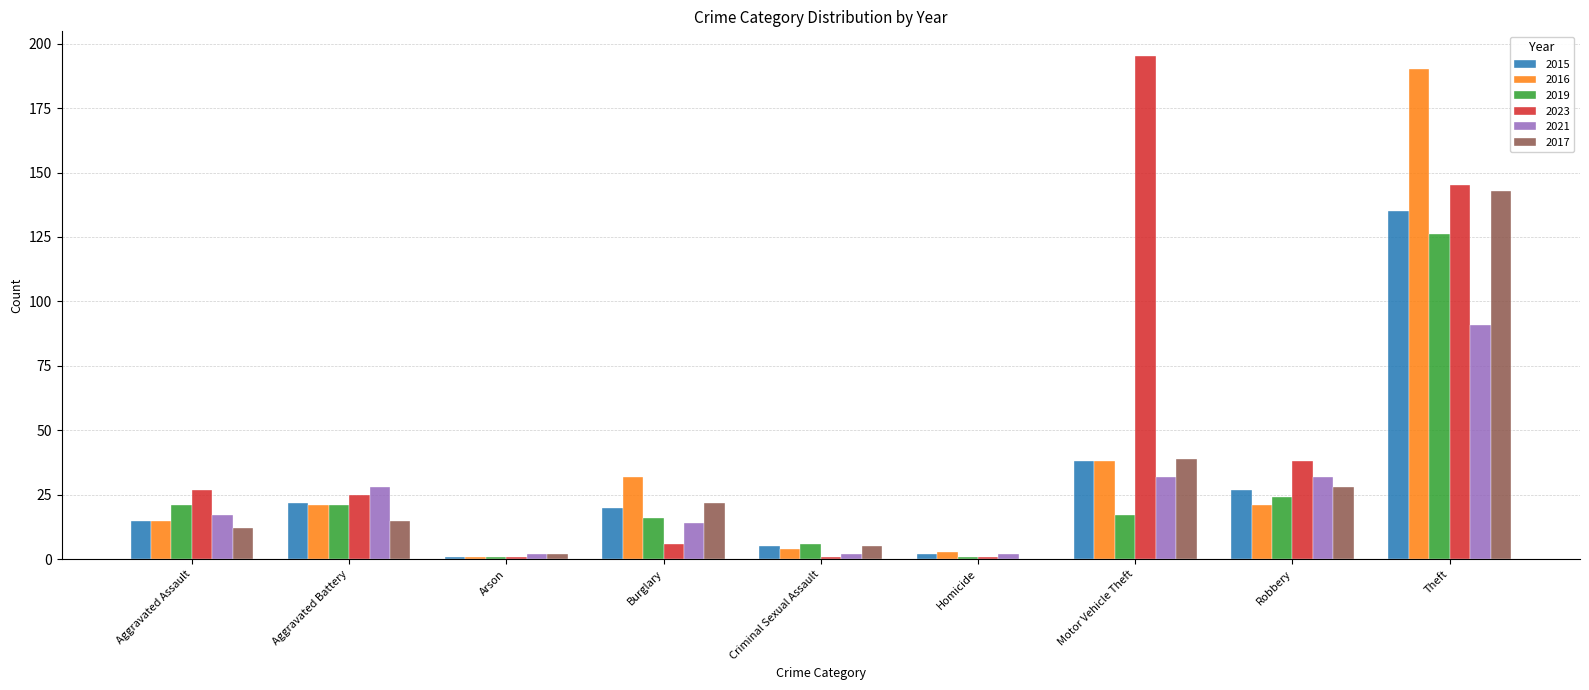

What is the greatest value displayed?

195